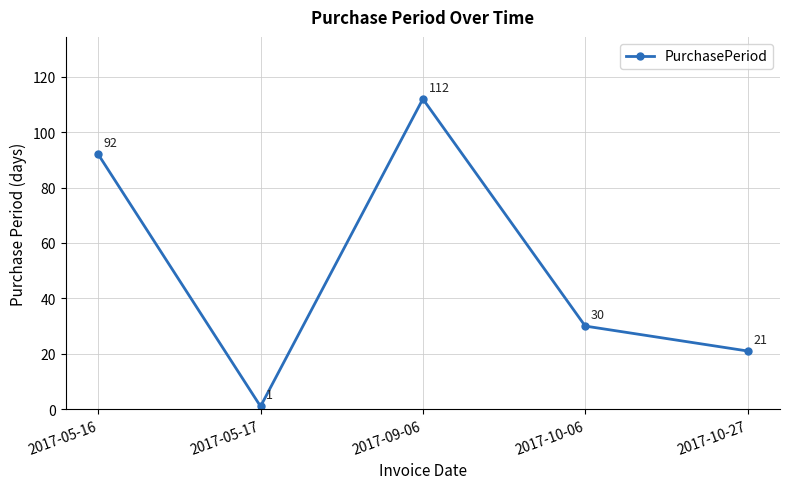

Does the chart display data point markers on the line(s)?

Yes